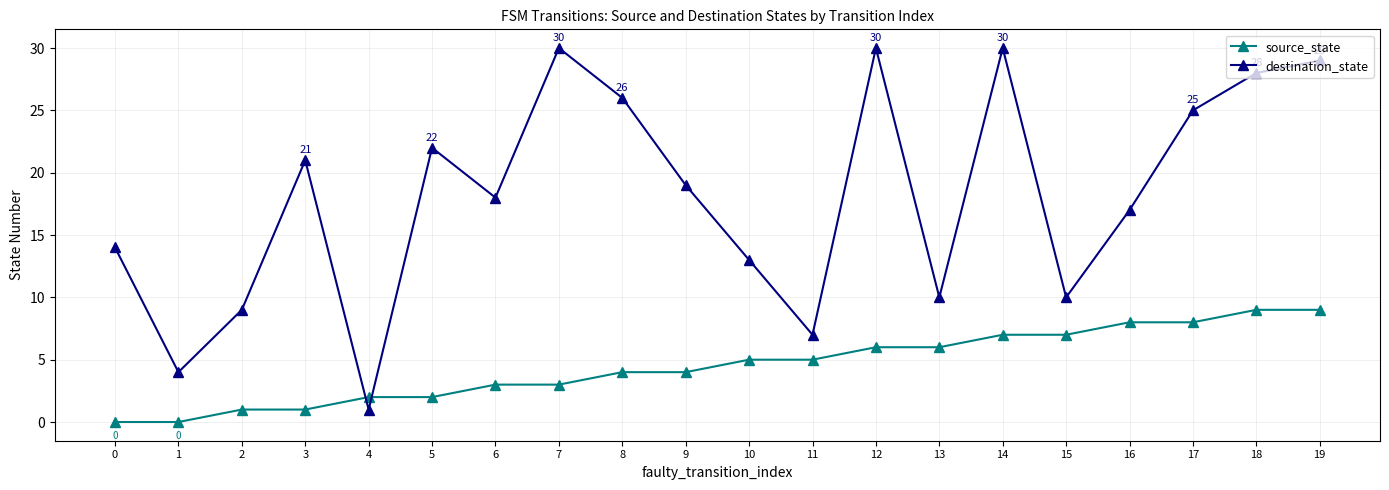

Which series changed the most between 7 and 19?

source_state